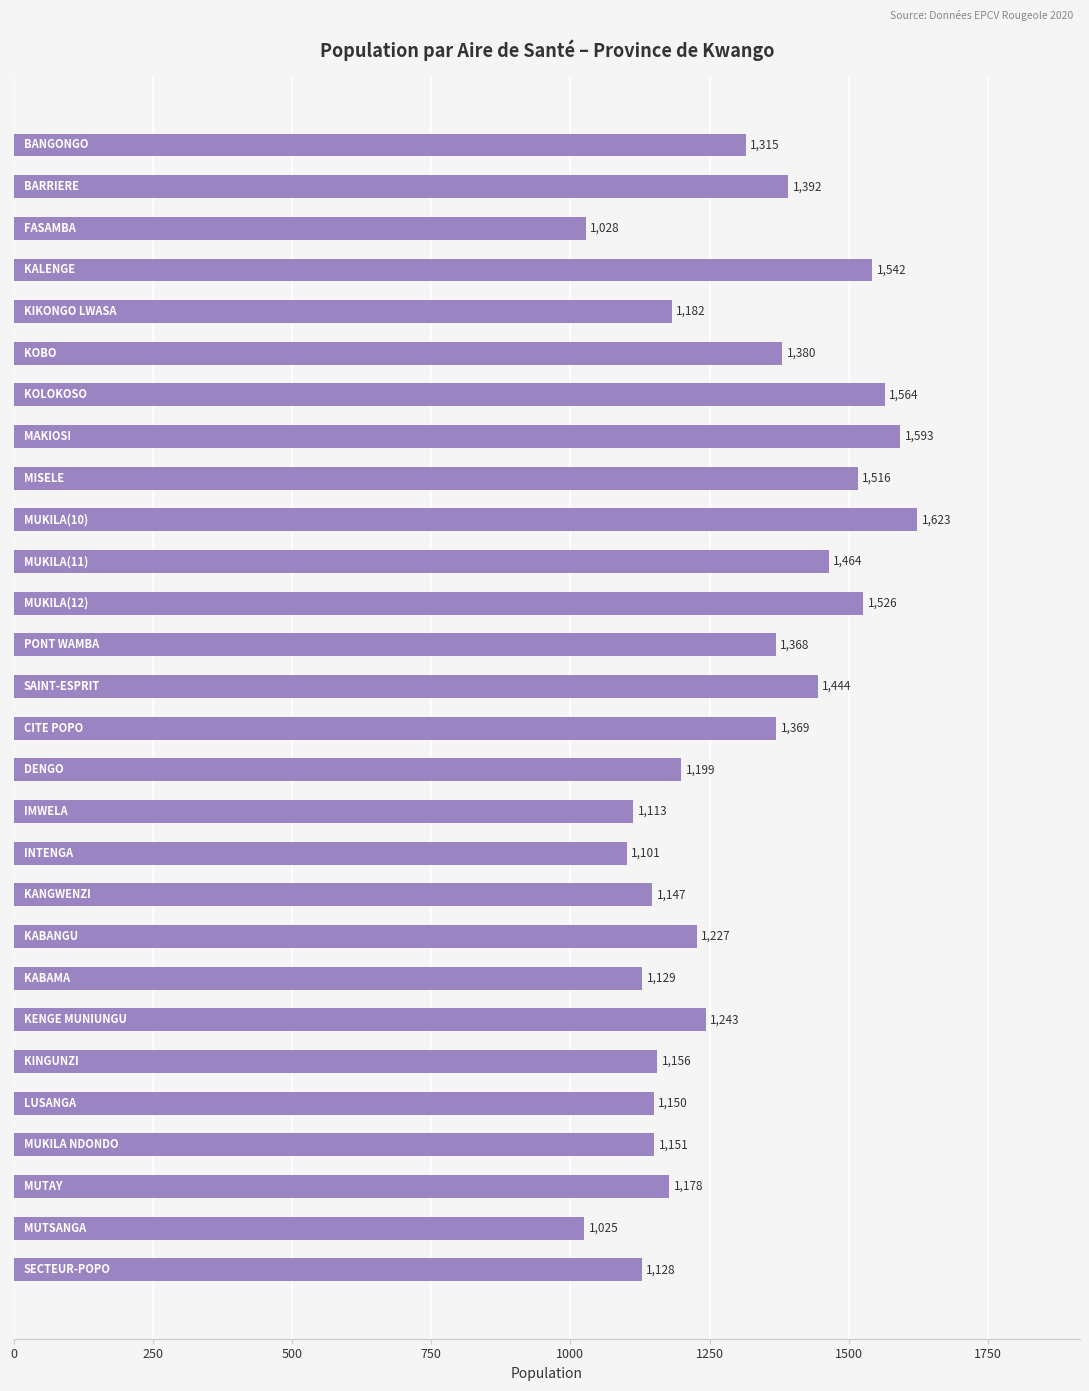

What is the difference between the maximum and minimum values?

598.0